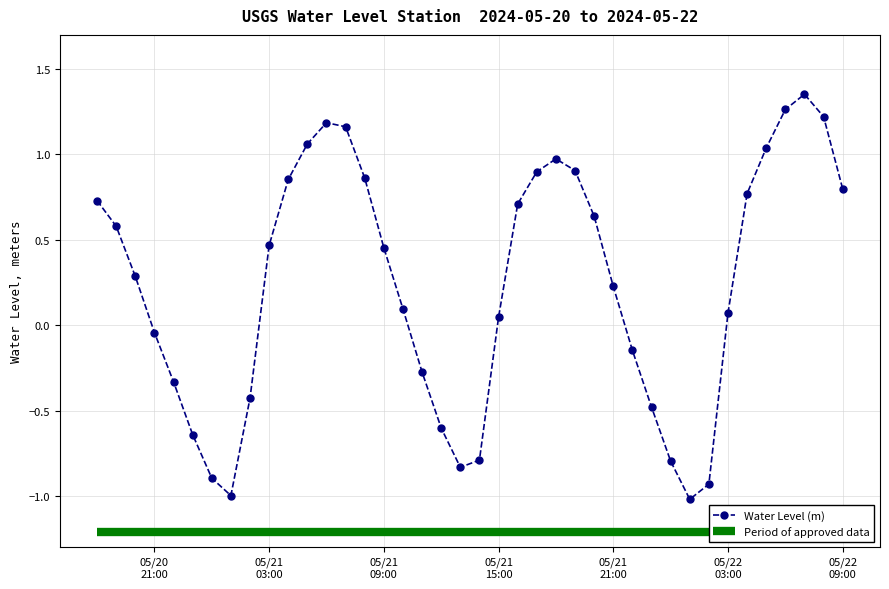

Does the chart have visible grid lines?

Yes